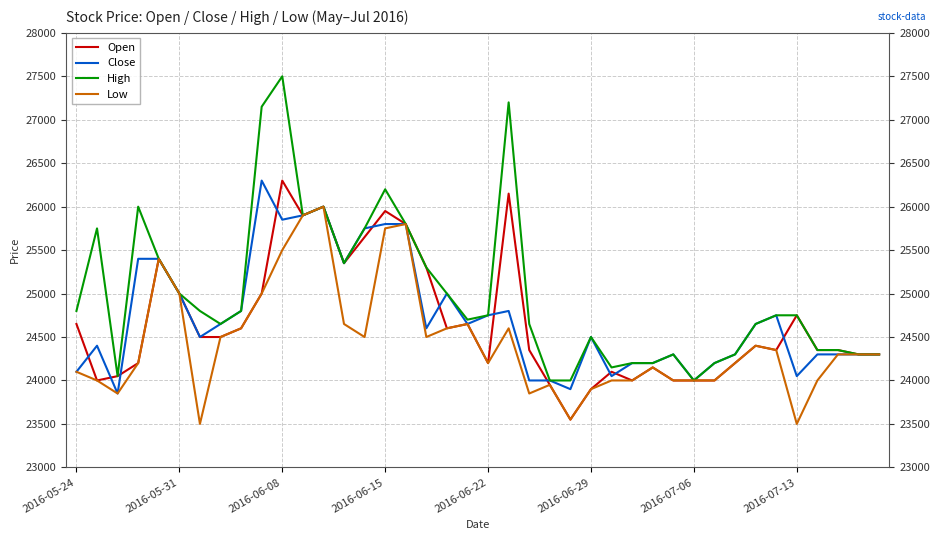

What is the minimum value shown in the chart?

23500